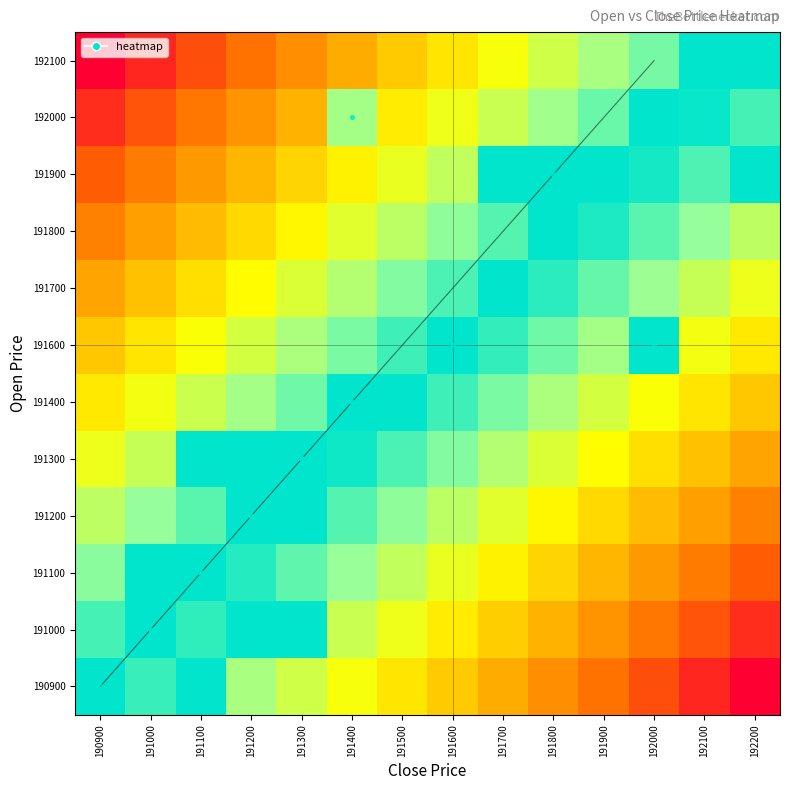

What is the total value across all series at 191000?

6.9